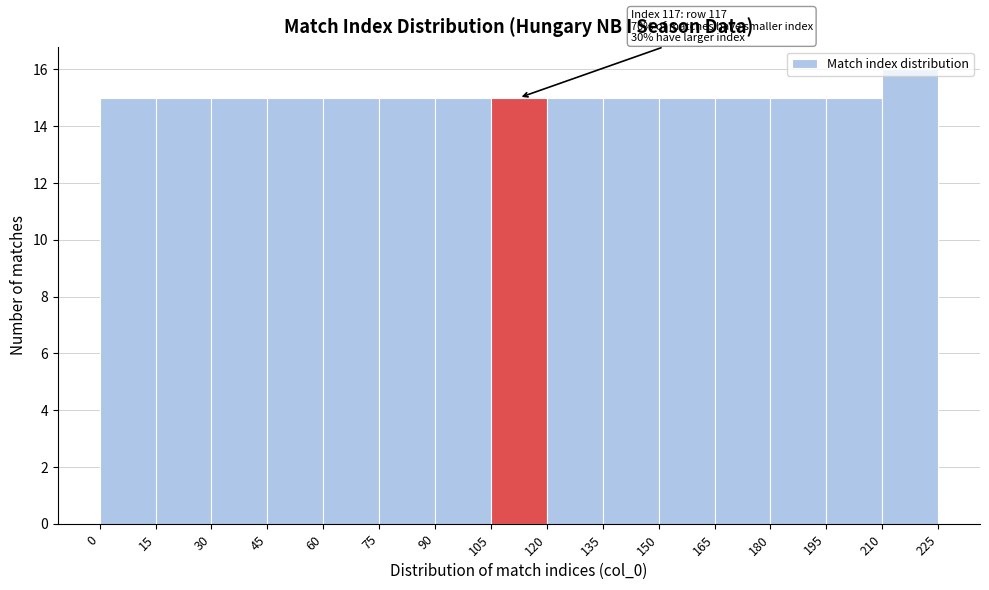

Which range on the x-axis has the tallest bar?

210 to 225